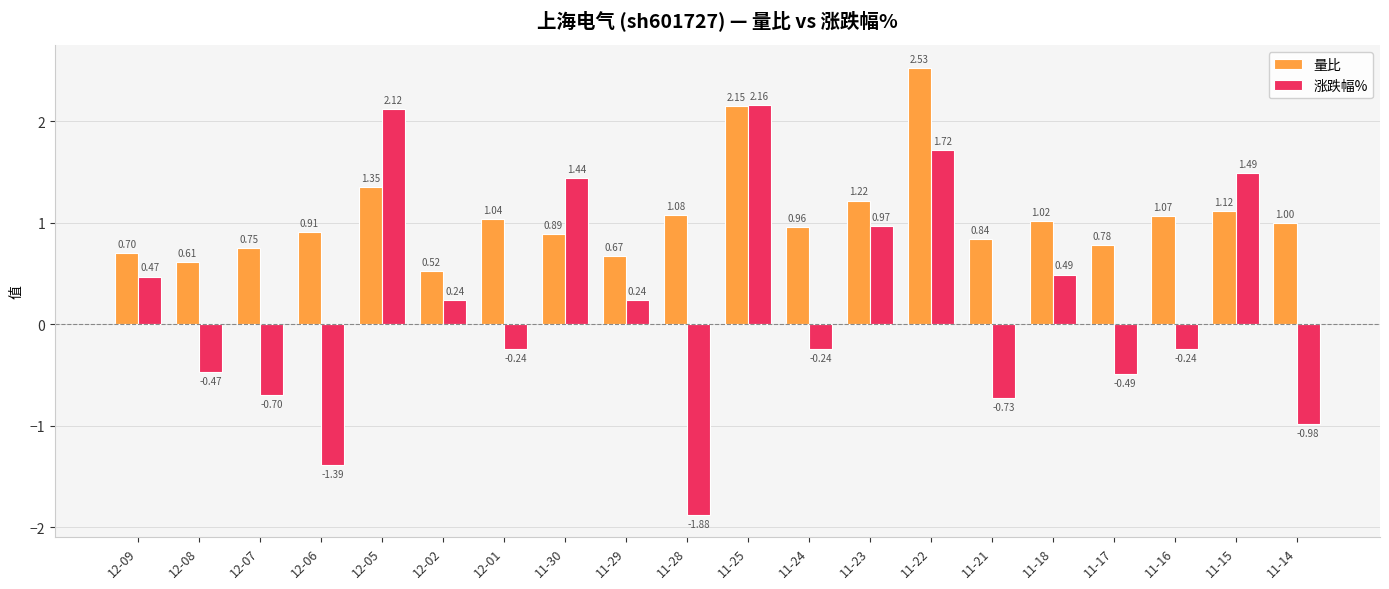

At which label does 涨跌幅% first exceed 0?

12-09